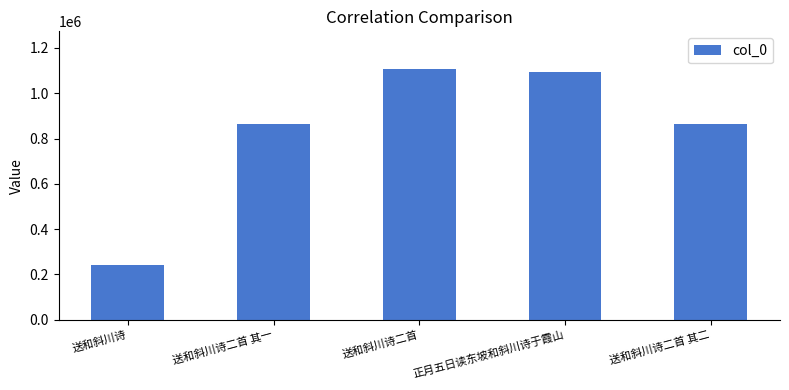

What is the value of the 1st bar from the left?

243001